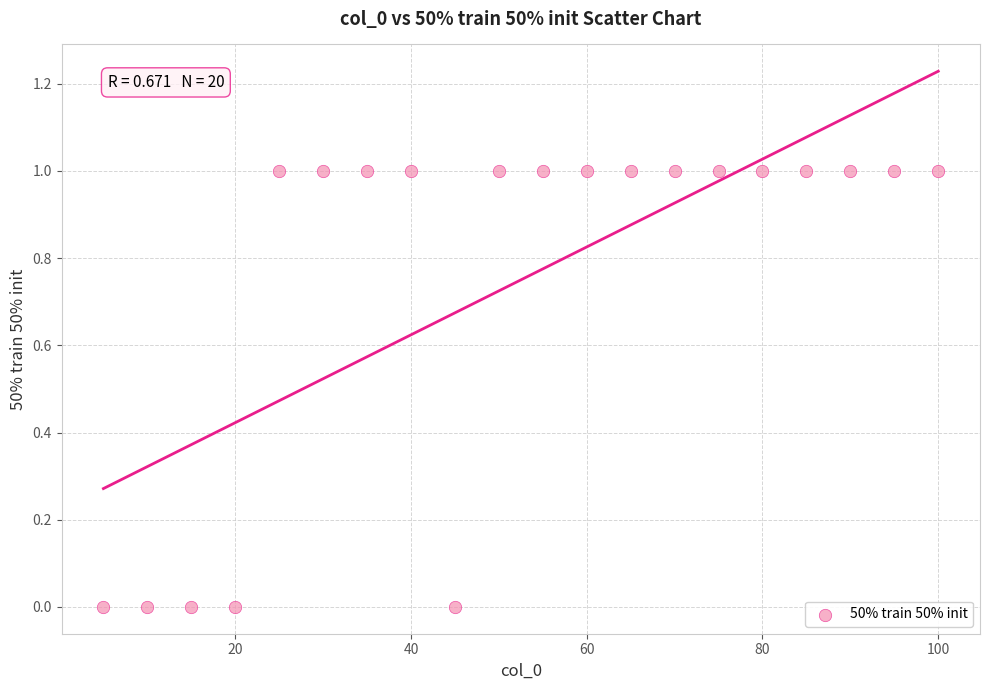

What is the range of X values (max minus min)?

95